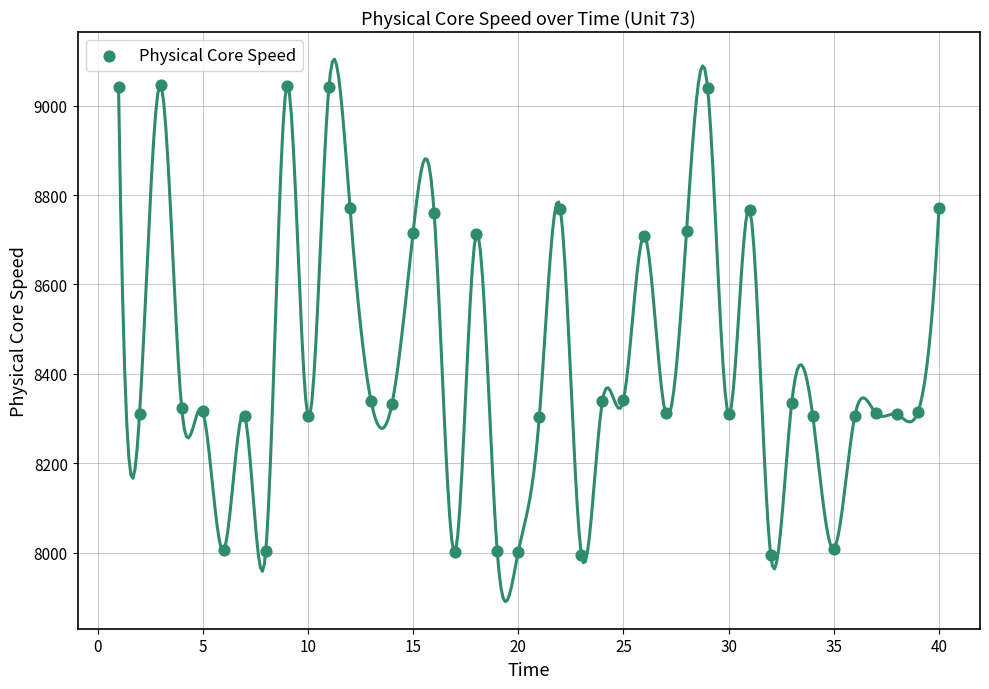

What is the range of X values (max minus min)?

39.0